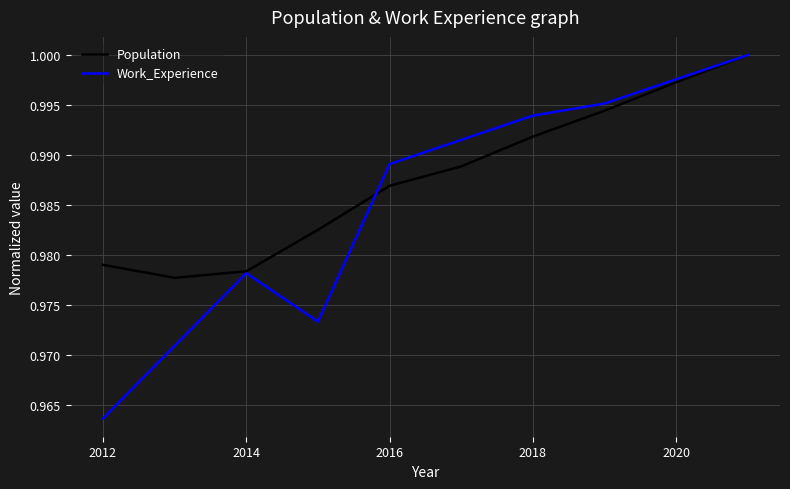

List the series in order of their overall mean, lowest first.

Work_Experience, Population